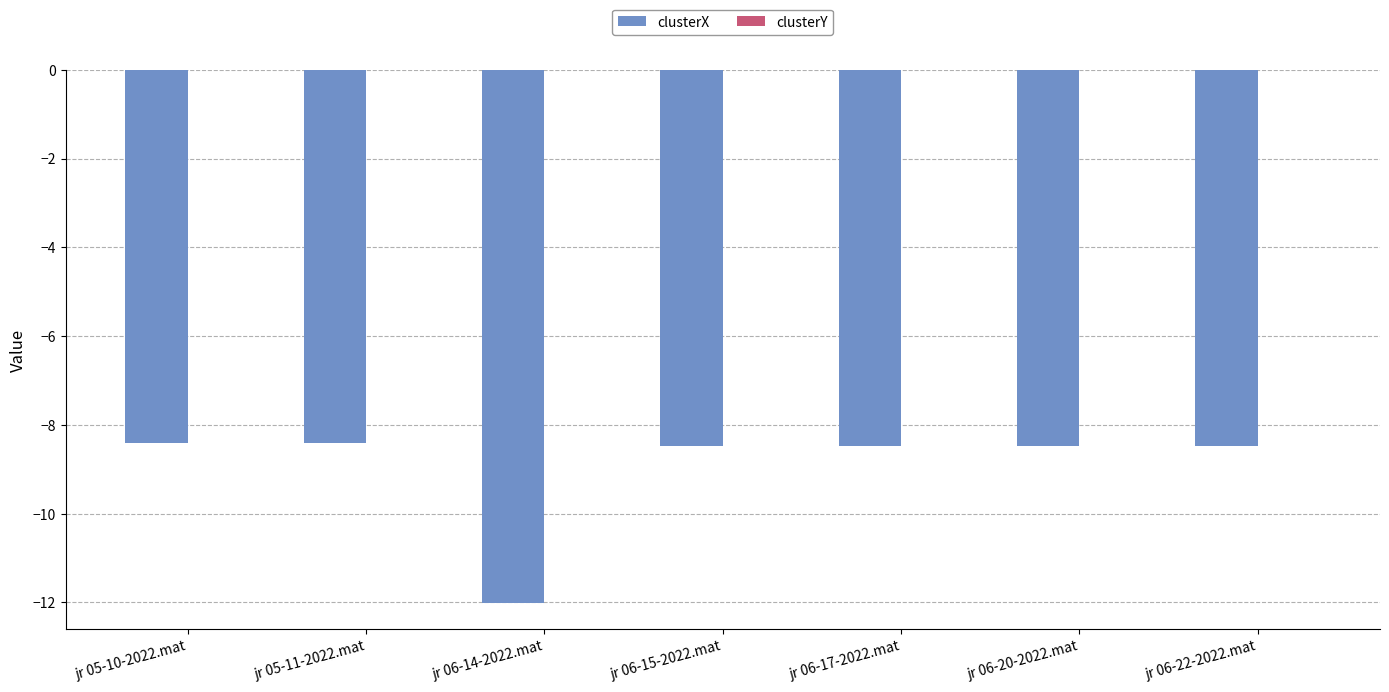

The clusterX series shows -2.5 at jr 06-14-2022.mat. True or false?

False